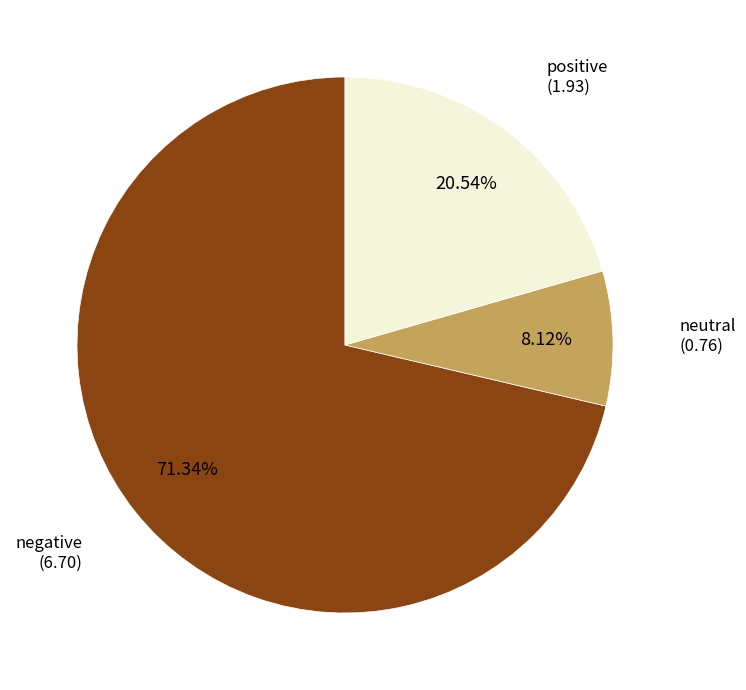

Is there a majority slice in this chart?

Yes